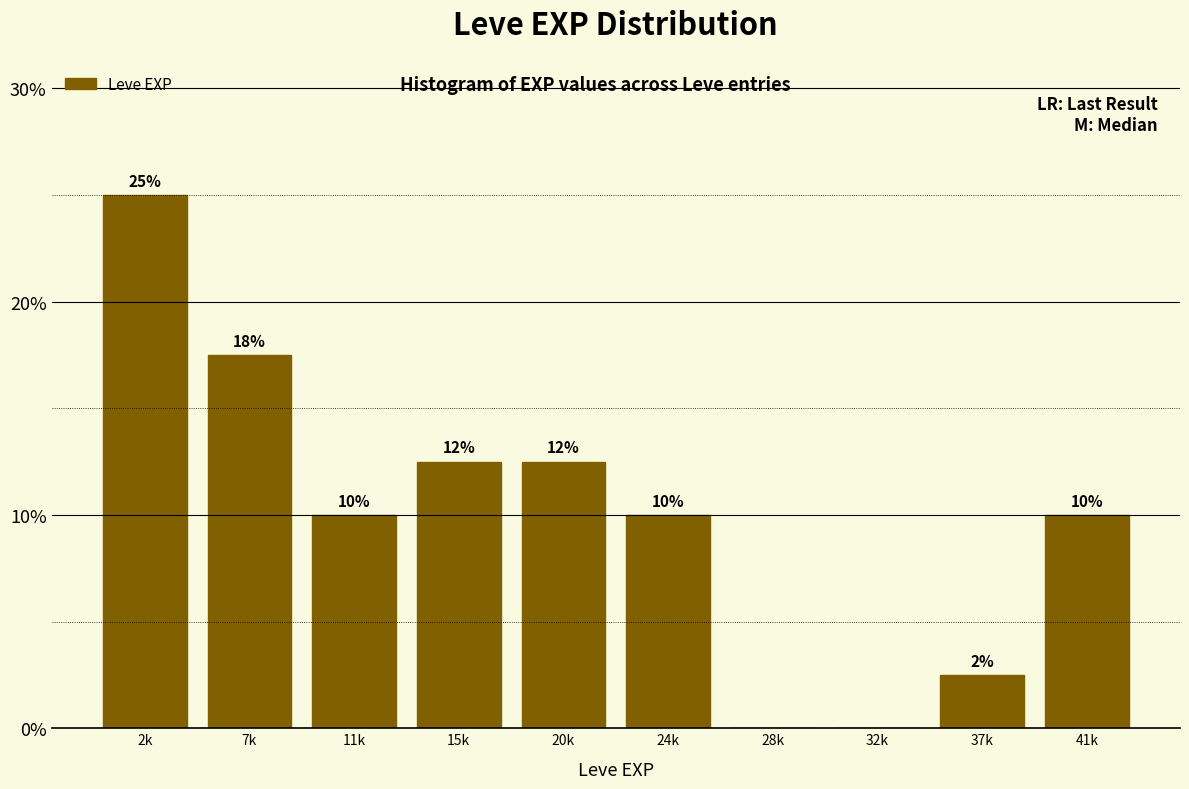

What is the approximate value at 20k?

12.5